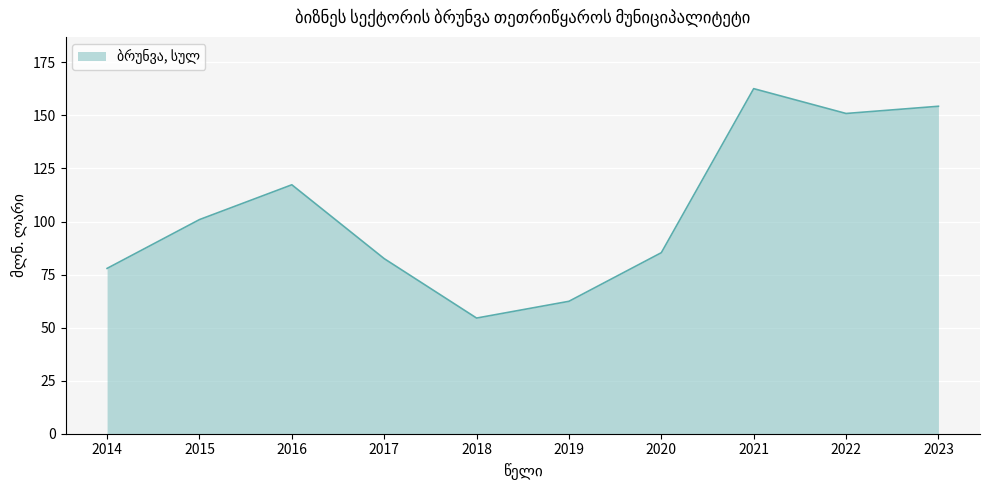

True or false: there are more than 2 points higher than both neighbors.

False